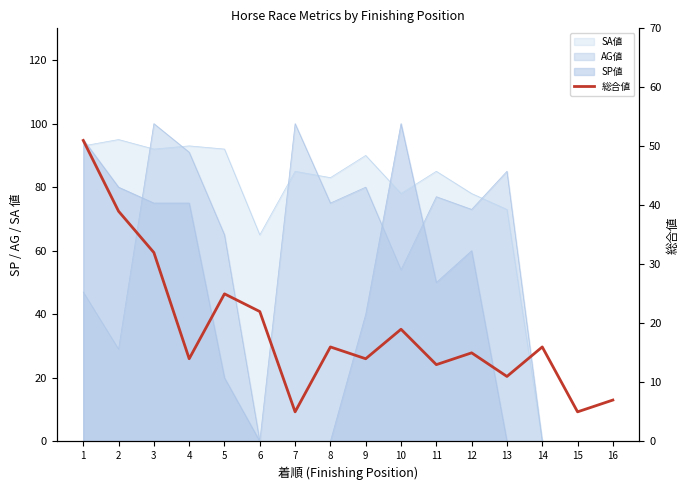

Approximately how many times larger is the value at 4 compared to 16?

2.0